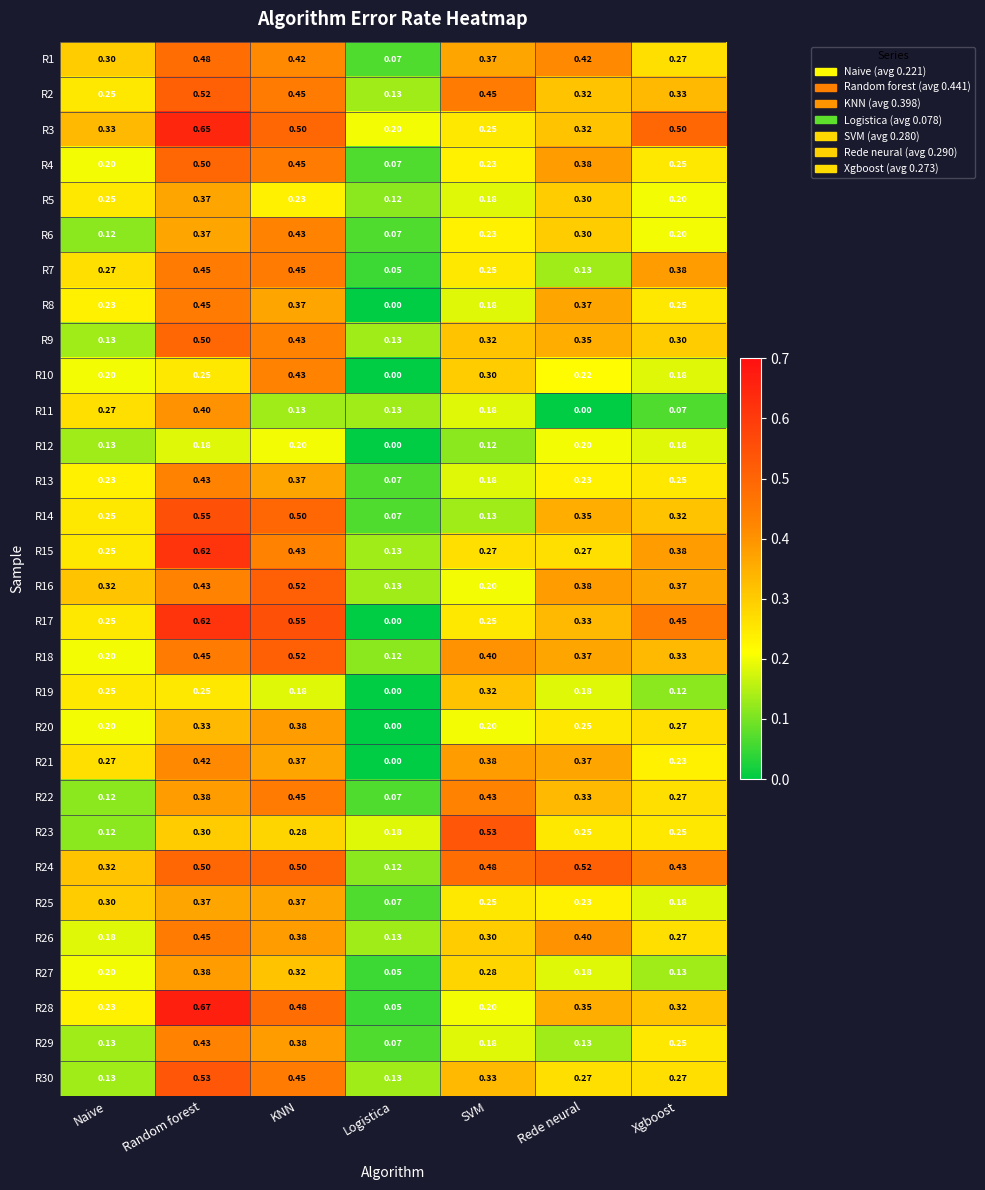

At which label is R27 closest to 0?

Logistica